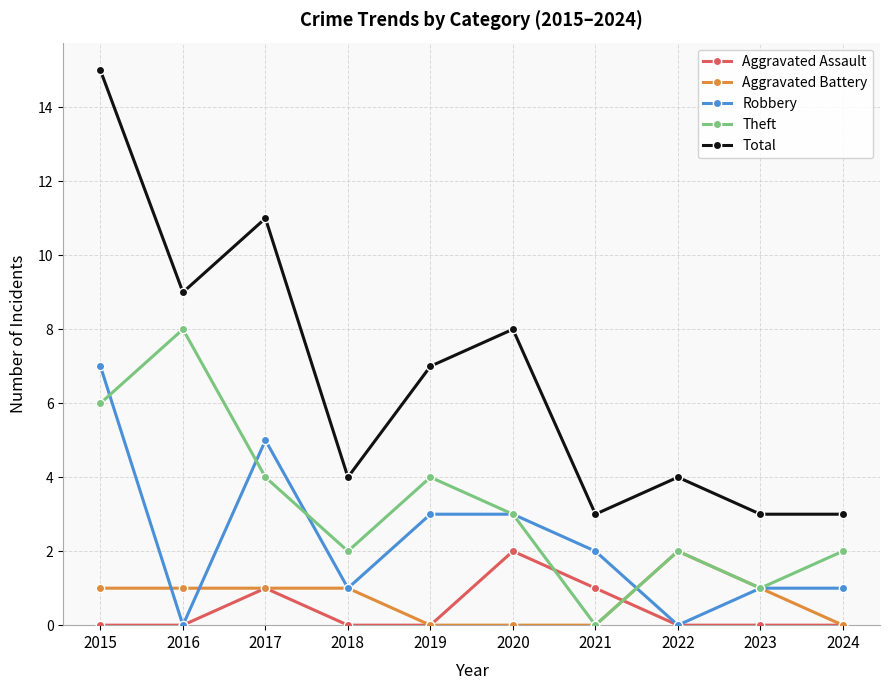

How many positive values does the Theft series have?

9